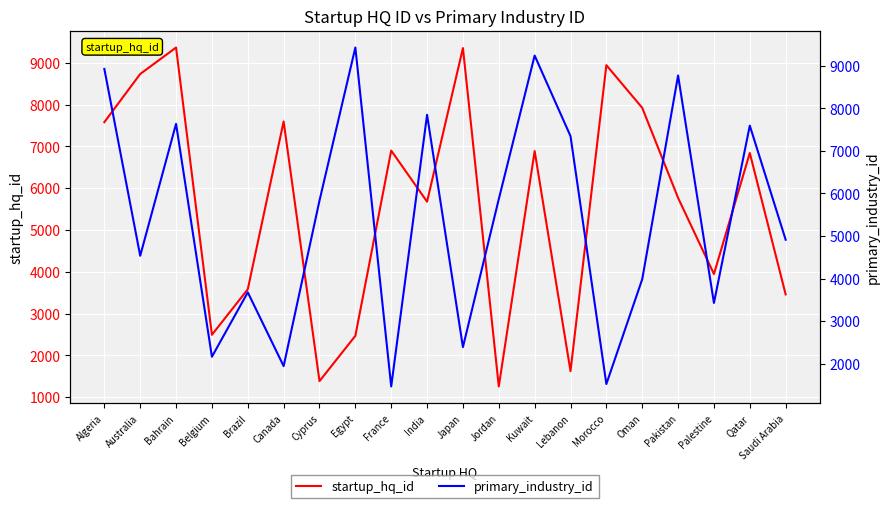

Reading left to right, extract all data points from this chart.

startup_hq_id: Algeria=7581	Australia=8734	Bahrain=9367	Belgium=2493	Brazil=3582	Canada=7598	Cyprus=1384	Egypt=2468	France=6901	India=5678	Japan=9354	Jordan=1256	Kuwait=6890	Lebanon=1623	Morocco=8945	Oman=7924	Pakistan=5769	Palestine=3947	Qatar=6843	Saudi Arabia=3459
primary_industry_id: Algeria=8923	Australia=4536	Bahrain=7634	Belgium=2165	Brazil=3678	Canada=1945	Cyprus=5832	Egypt=9426	France=1467	India=7846	Japan=2391	Jordan=5867	Kuwait=9238	Lebanon=7346	Morocco=1524	Oman=3985	Pakistan=8769	Palestine=3428	Qatar=7592	Saudi Arabia=4913